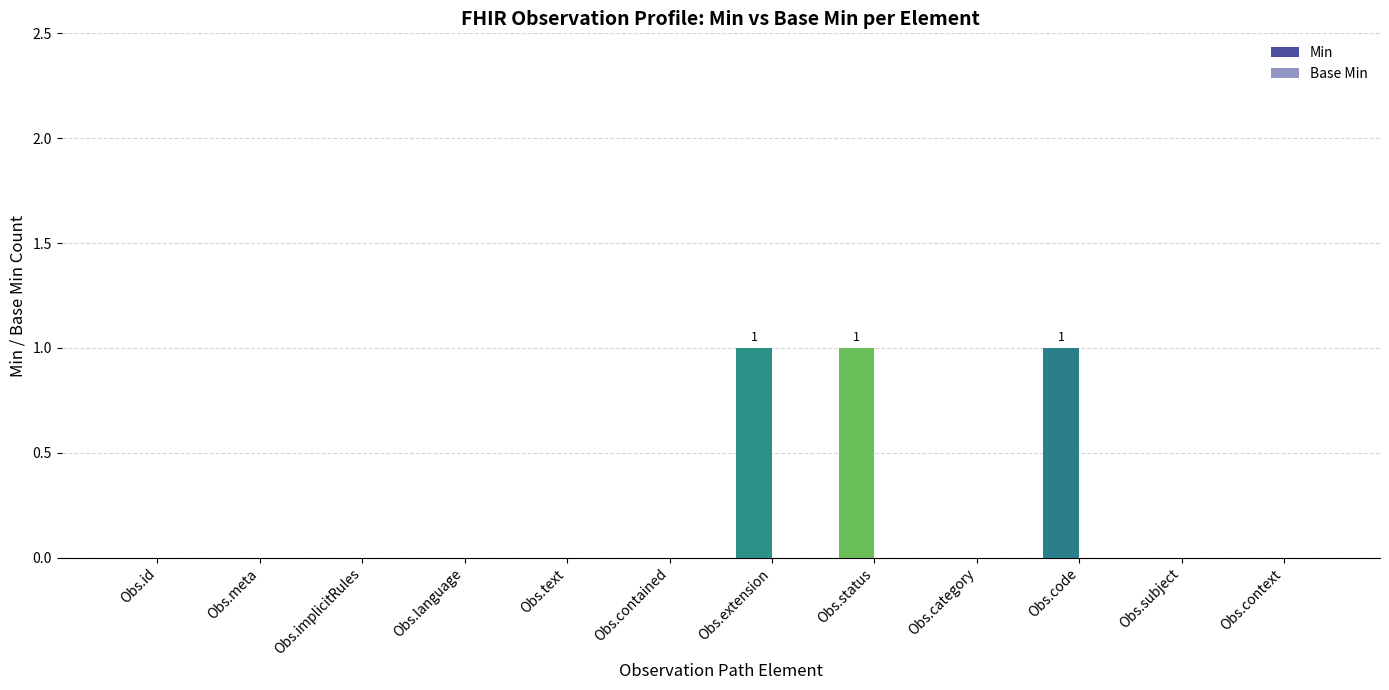

Which has a higher value, Obs.subject or Obs.language?

Obs.subject